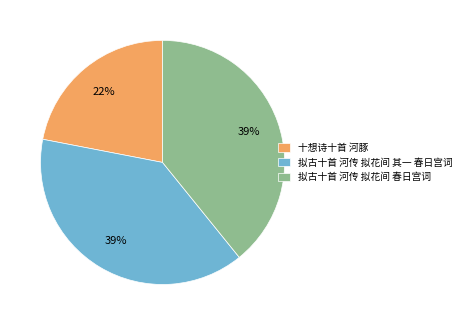

The 拟古十首 河传 拟花间 其一 春日宫词 slice represents 39% of the pie. True or false?

True